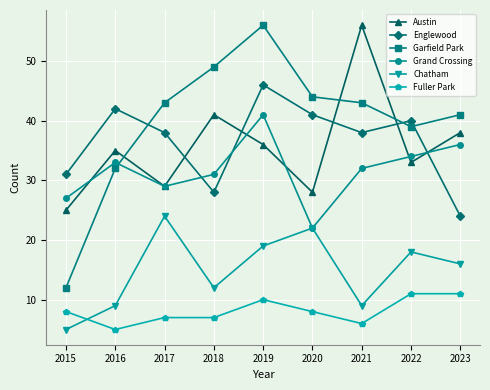

Where do Austin and Englewood first cross each other?

2017 and 2018